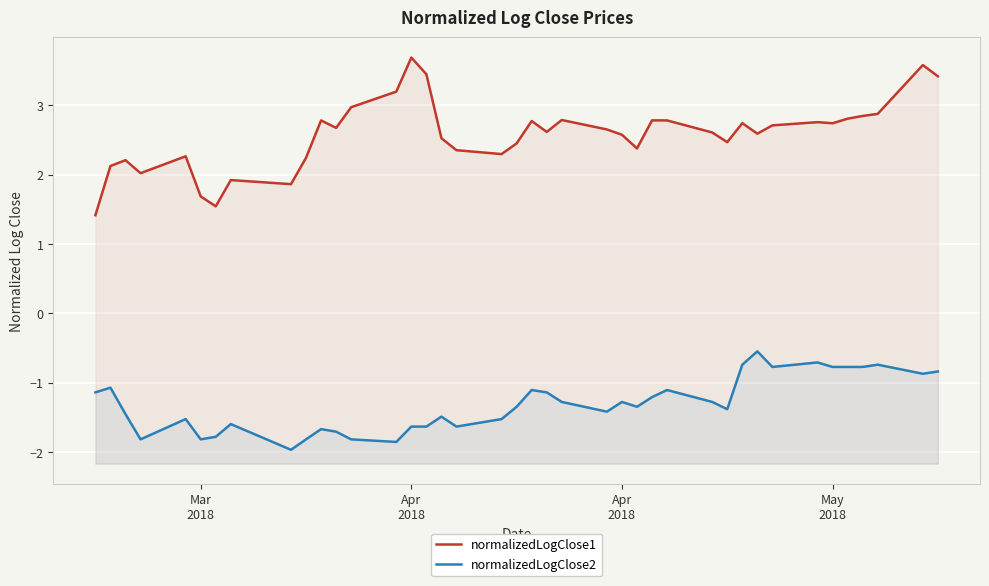

The value of normalizedLogClose1 at 18 is 4.1. True or false?

False